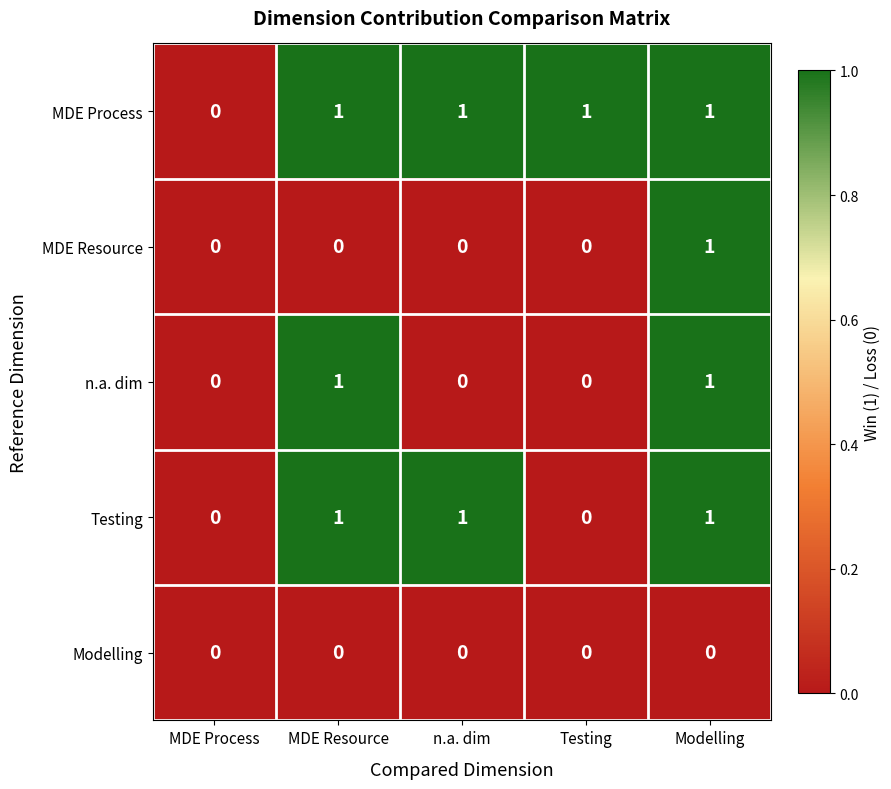

How many n.a. dim values are between 0 and 1?

5